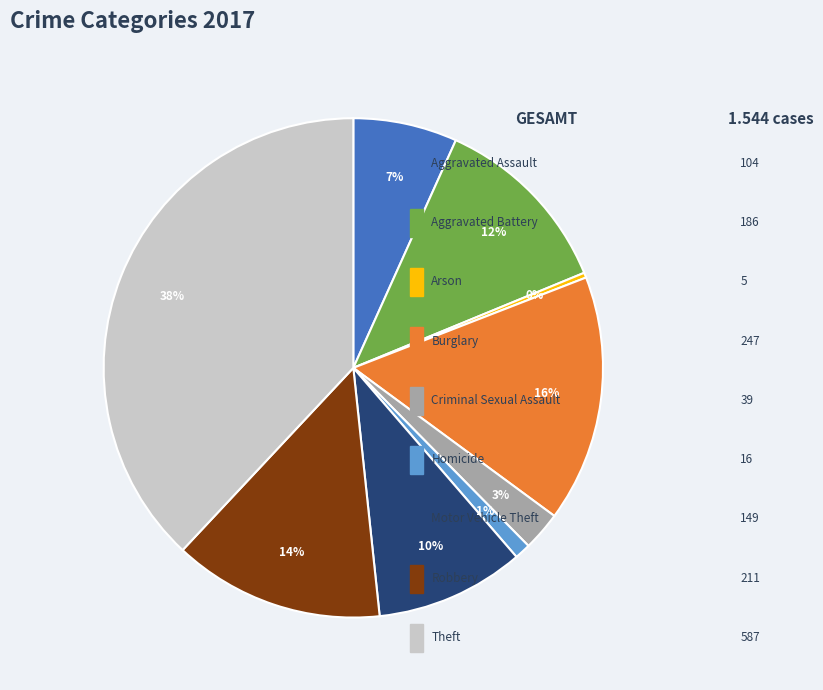

Which category has the smallest portion of the pie?

Arson